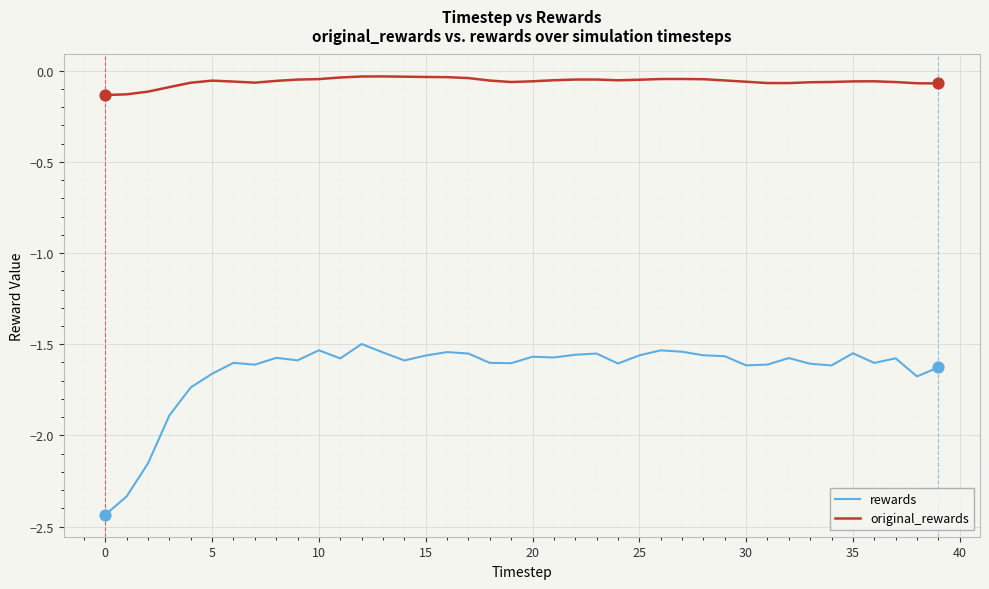

What are all the series names shown in the legend?

rewards, original_rewards